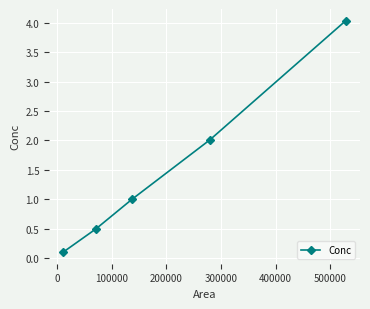

What is the greatest value displayed?

4.0